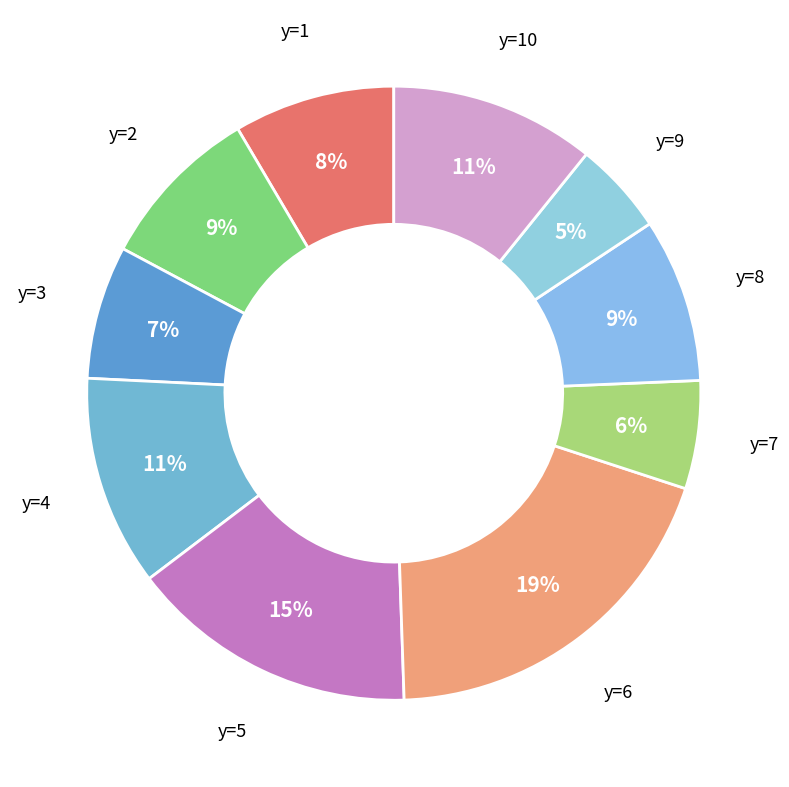

The y=2 slice represents 21% of the pie. True or false?

False